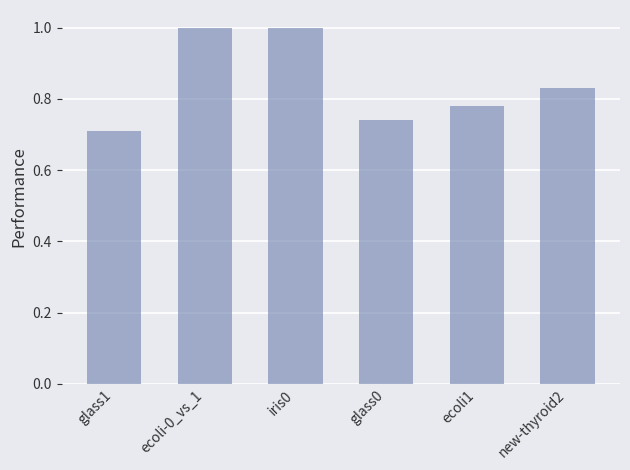

What is the label of the 3rd bar from the right?

glass0